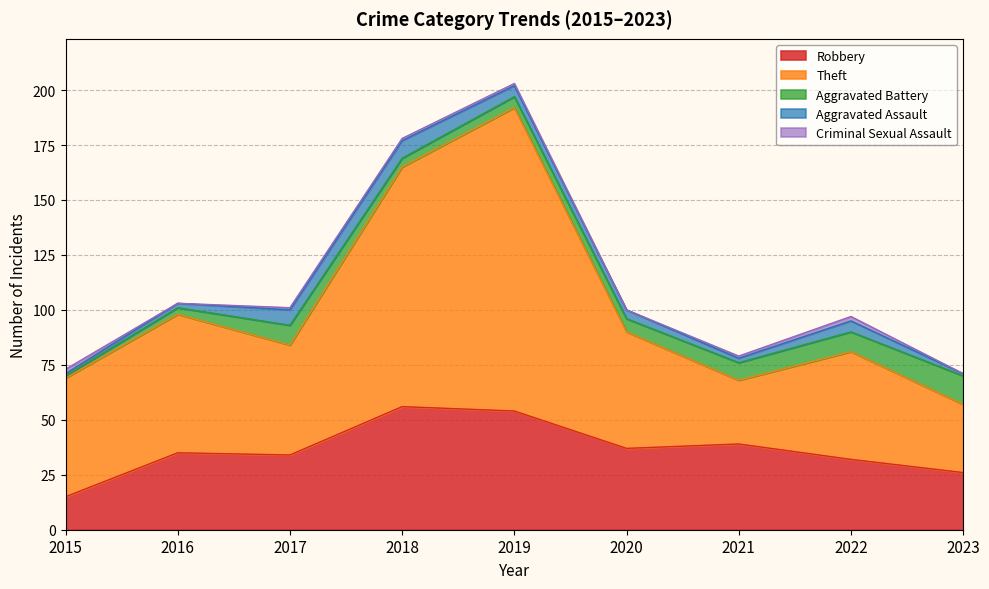

What is the greatest value displayed?

138